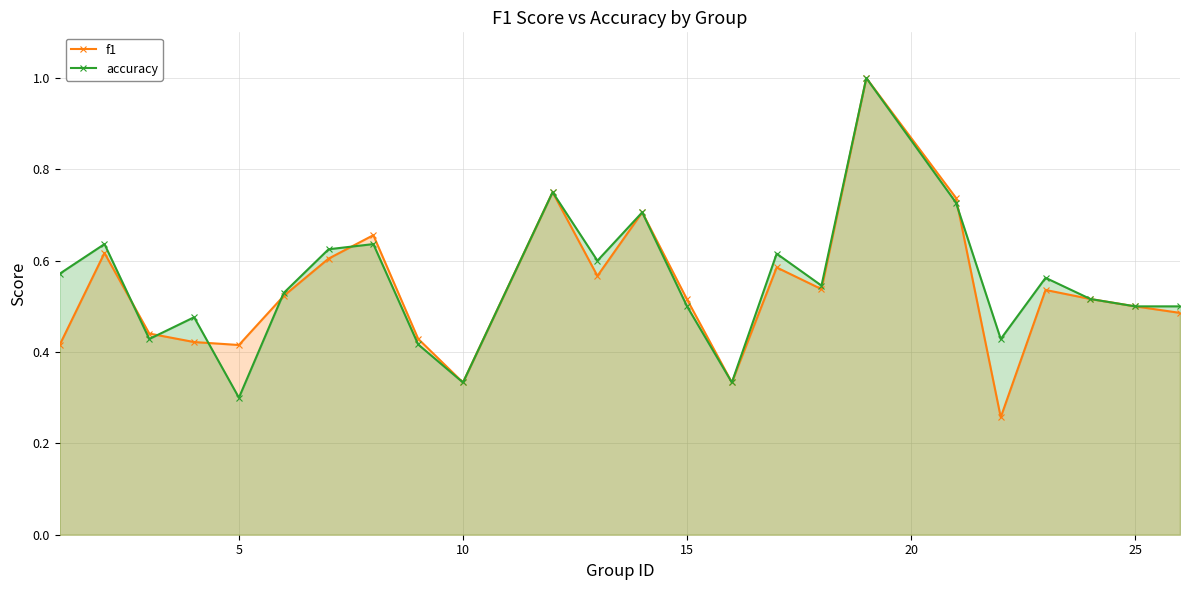

True or false: f1 and accuracy intersect in this chart.

True